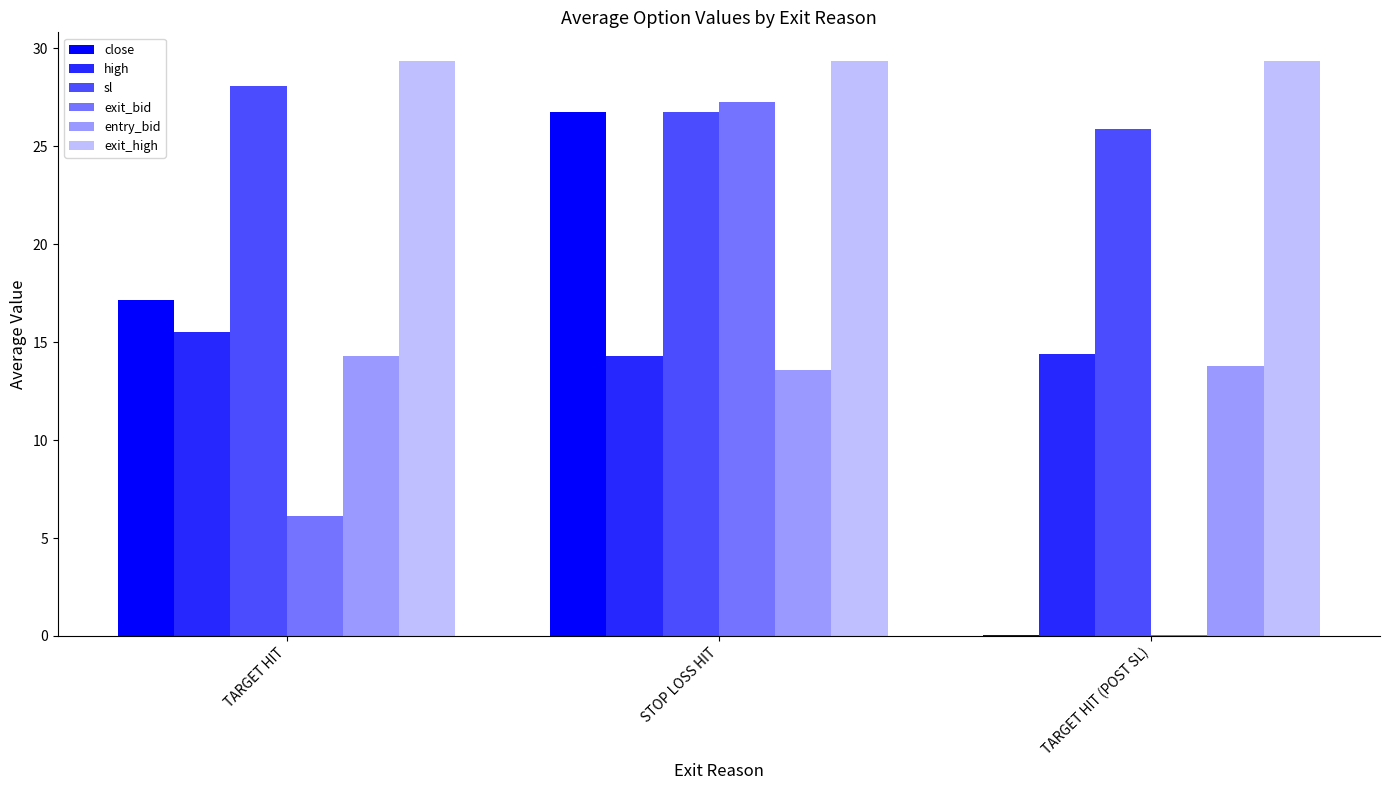

How many groups of bars are there?

3